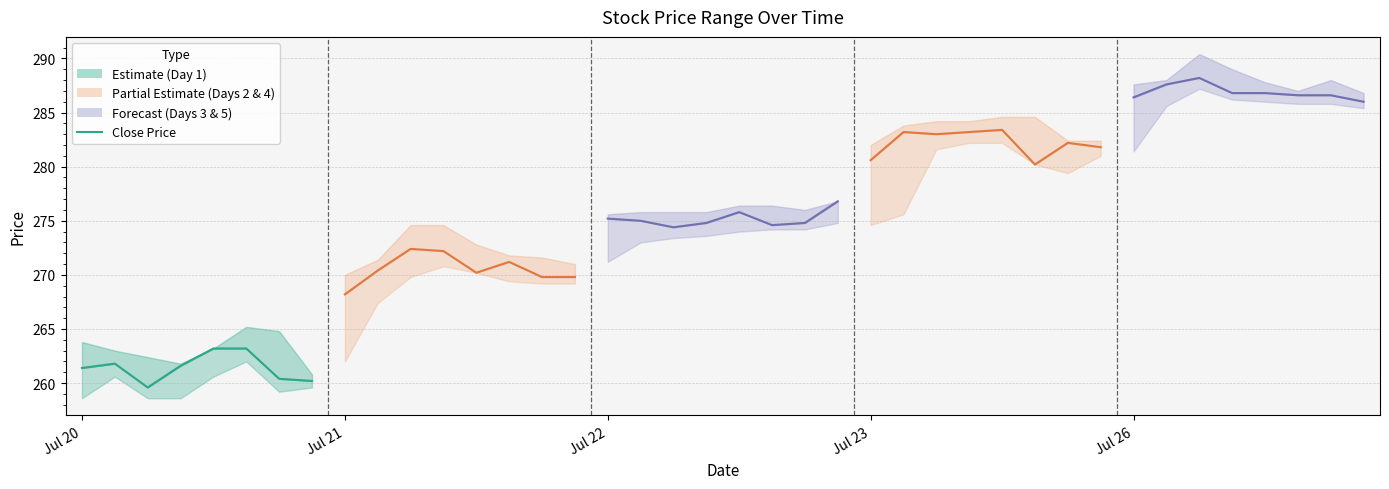

True or false: Close (07-26) has a value of 416.1 at Jul 22.

False